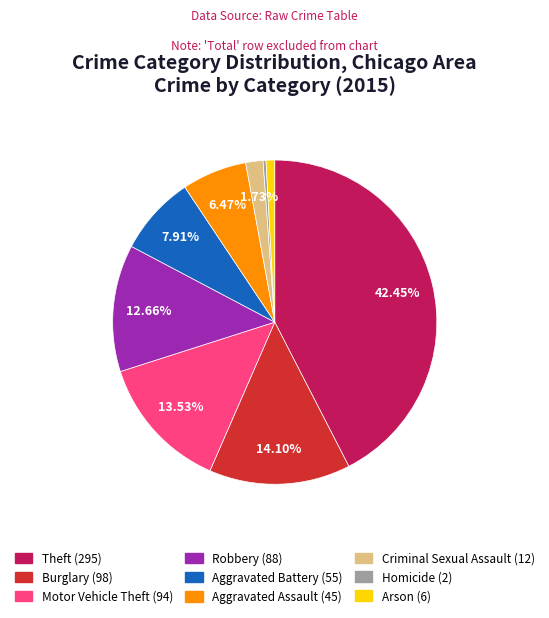

Which slice is the largest?

Theft